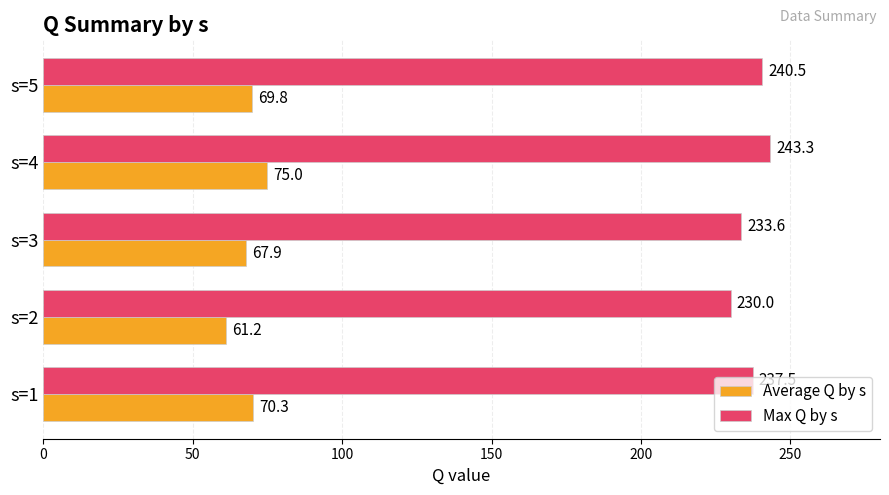

Which label corresponds to the smallest value in the chart?

s=2